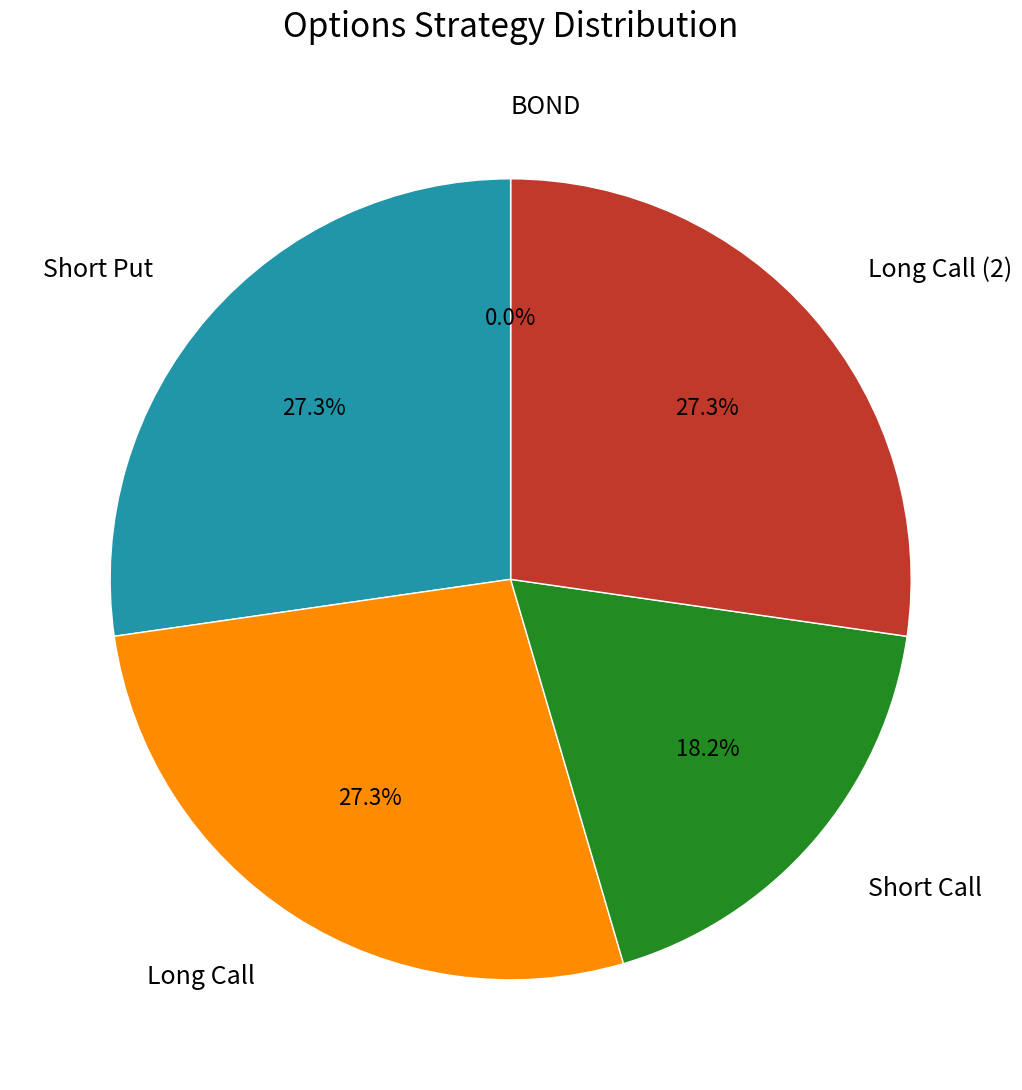

Which category has the smallest portion of the pie?

BOND